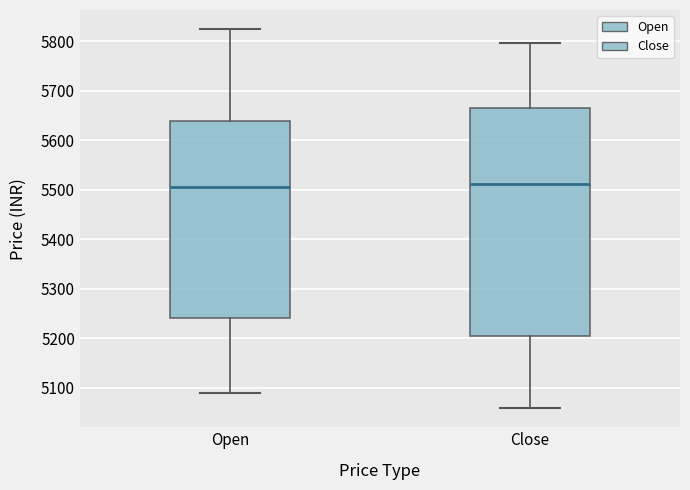

Comparing the boxes themselves (not the whiskers), which one is the tallest?

Close